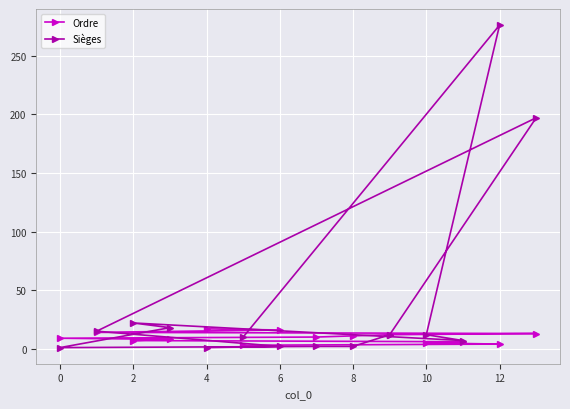

Which series has the widest spread of values?

Sièges